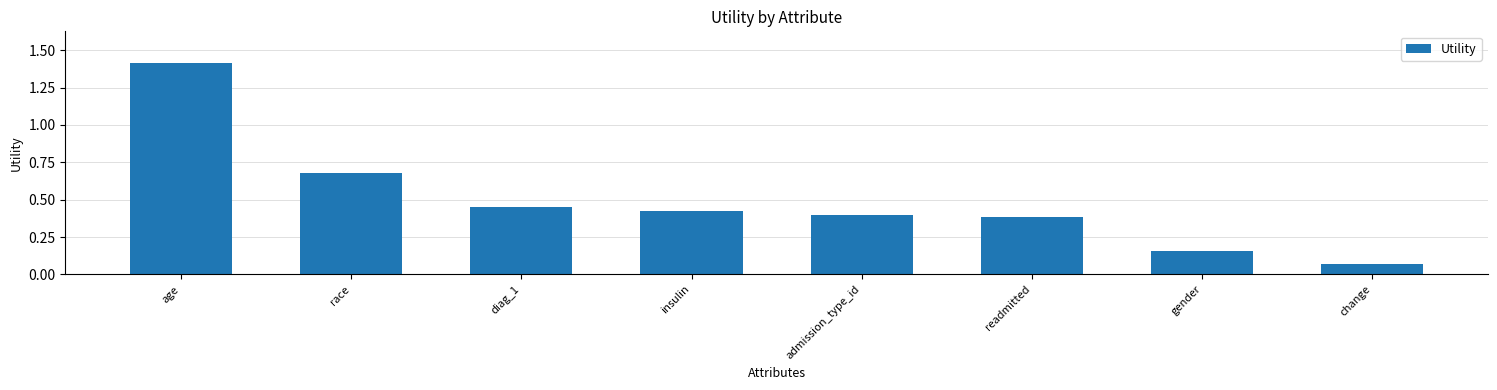

Which has a higher value, age or diag_1?

age